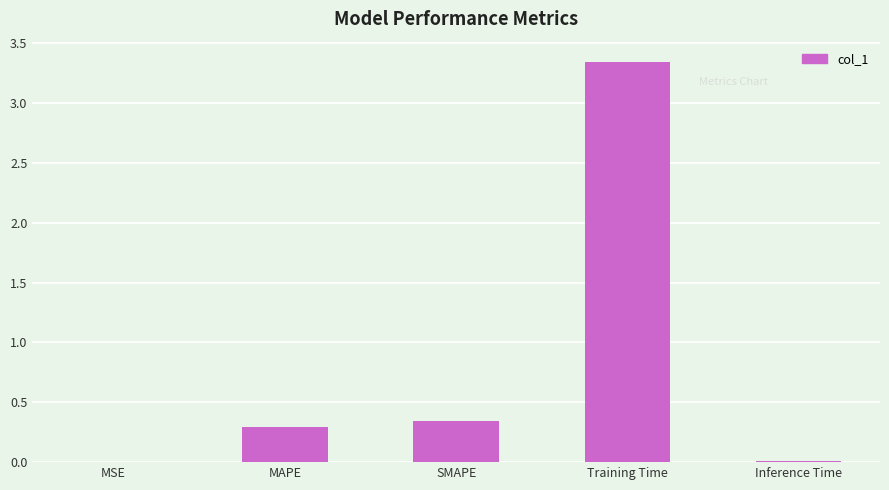

Between Training Time and Inference Time, which is larger?

Training Time